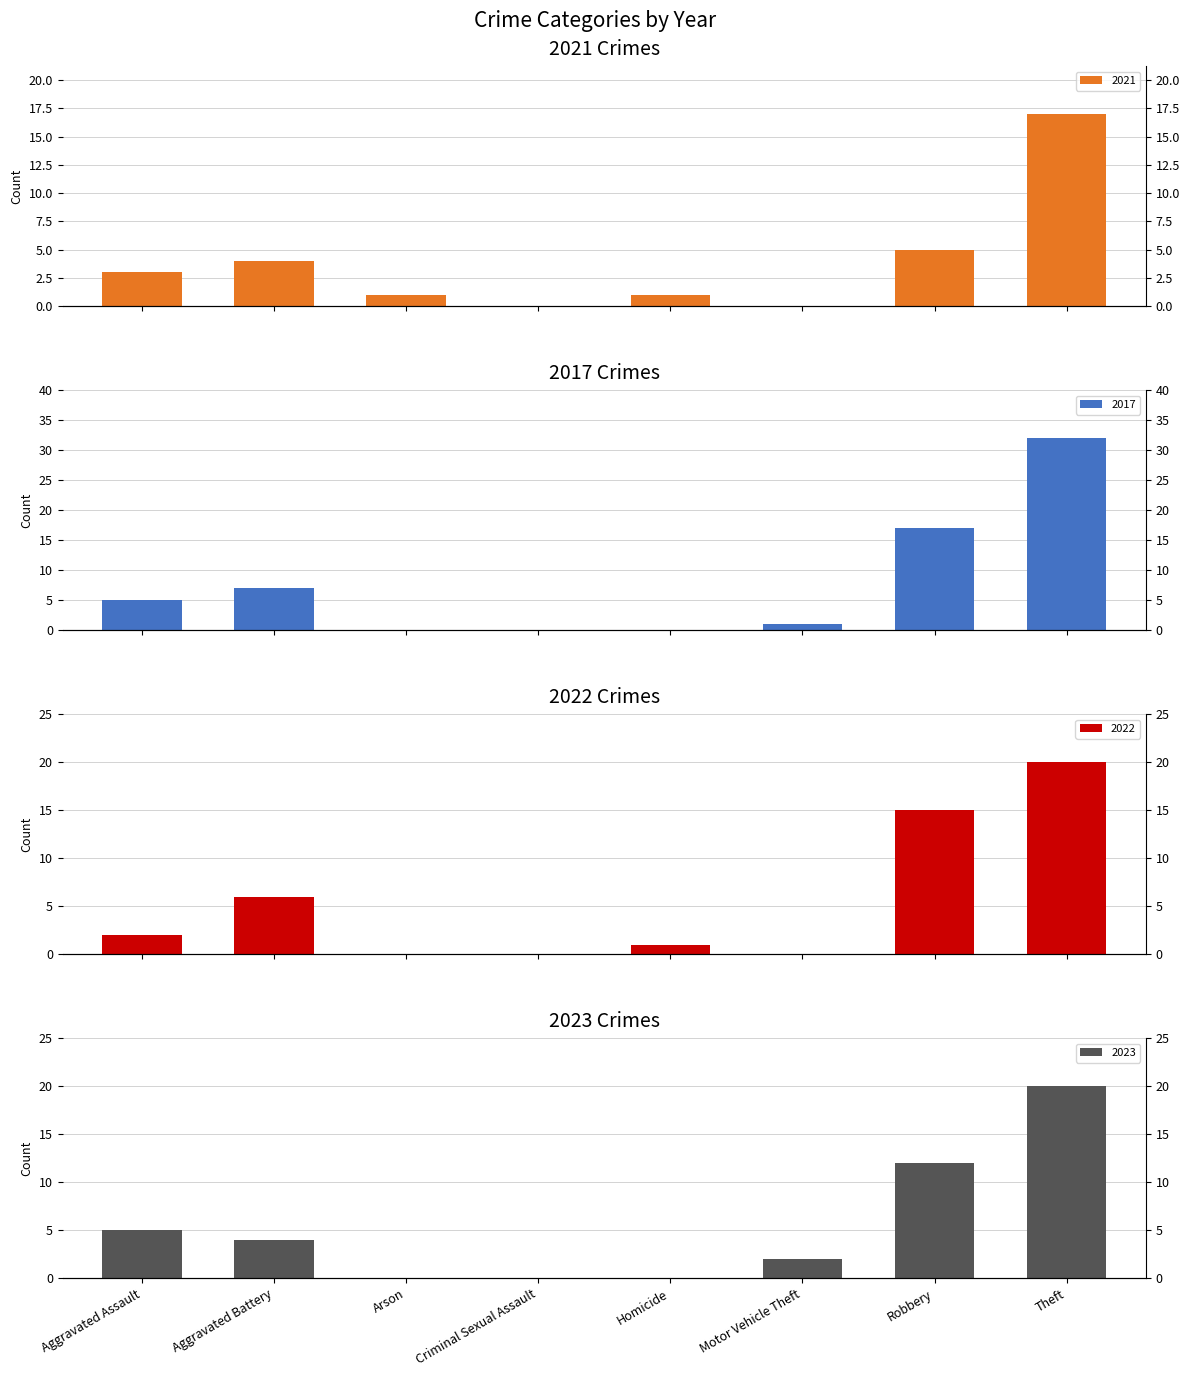

The value of 2017 at Aggravated Assault is 7. True or false?

False